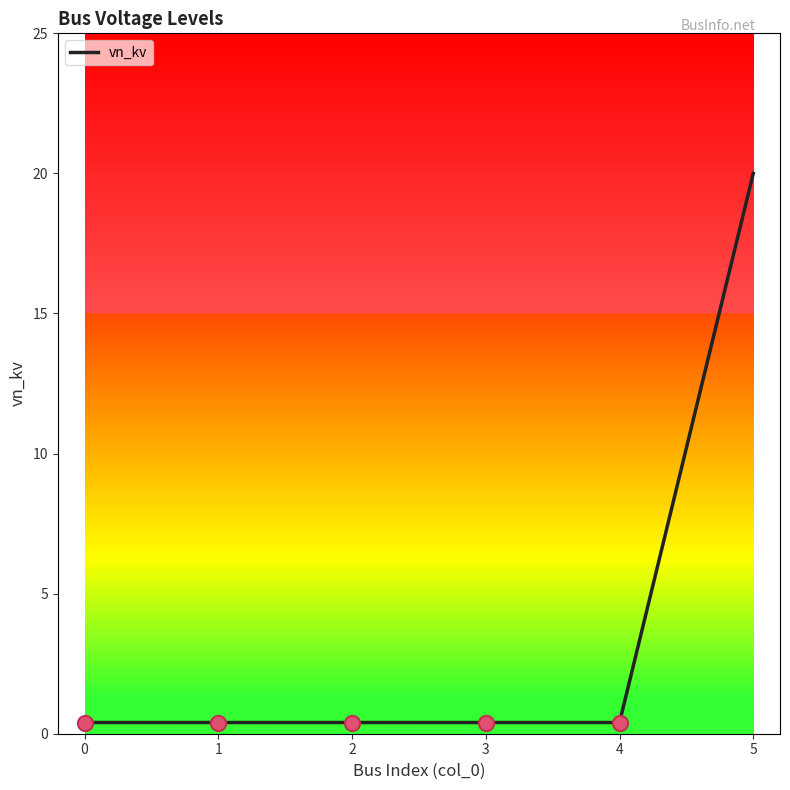

True or false: the data shows 0.4 at 4.

True